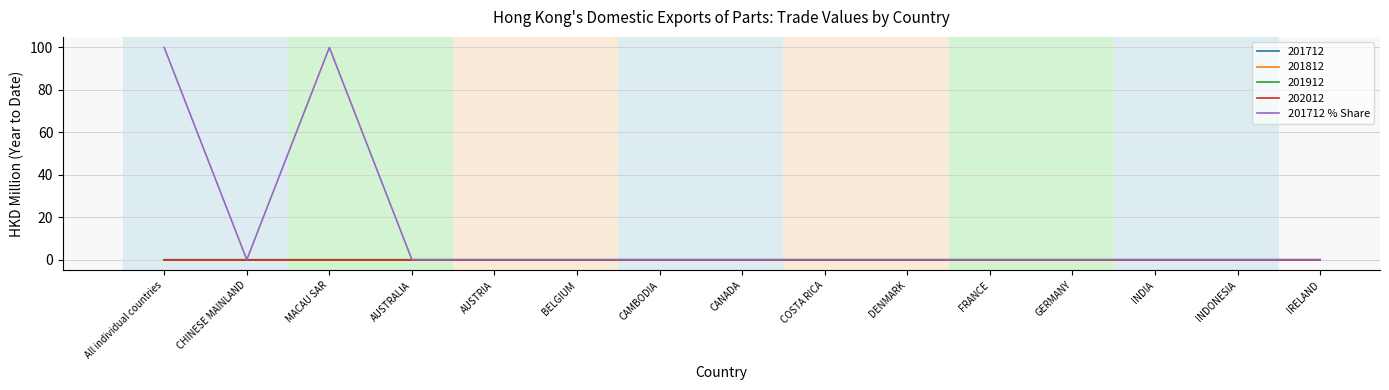

Reading left to right, extract all data points from this chart.

All individual countries=100	CHINESE MAINLAND=0	MACAU SAR=100	AUSTRALIA=0	AUSTRIA=0	BELGIUM=0	CAMBODIA=0	CANADA=0	COSTA RICA=0	DENMARK=0	FRANCE=0	GERMANY=0	INDIA=0	INDONESIA=0	IRELAND=0